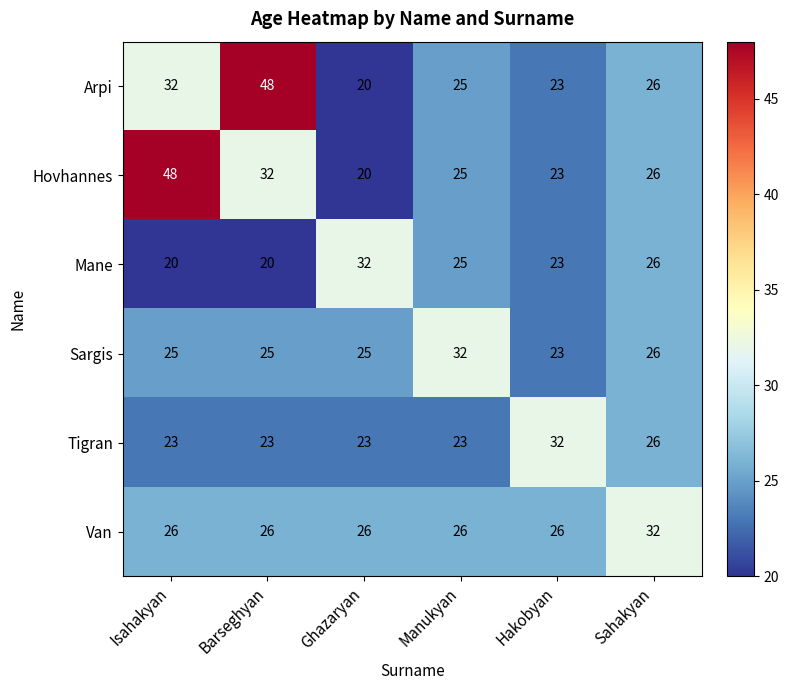

What is the spread (max minus min) of values at Hakobyan?

9